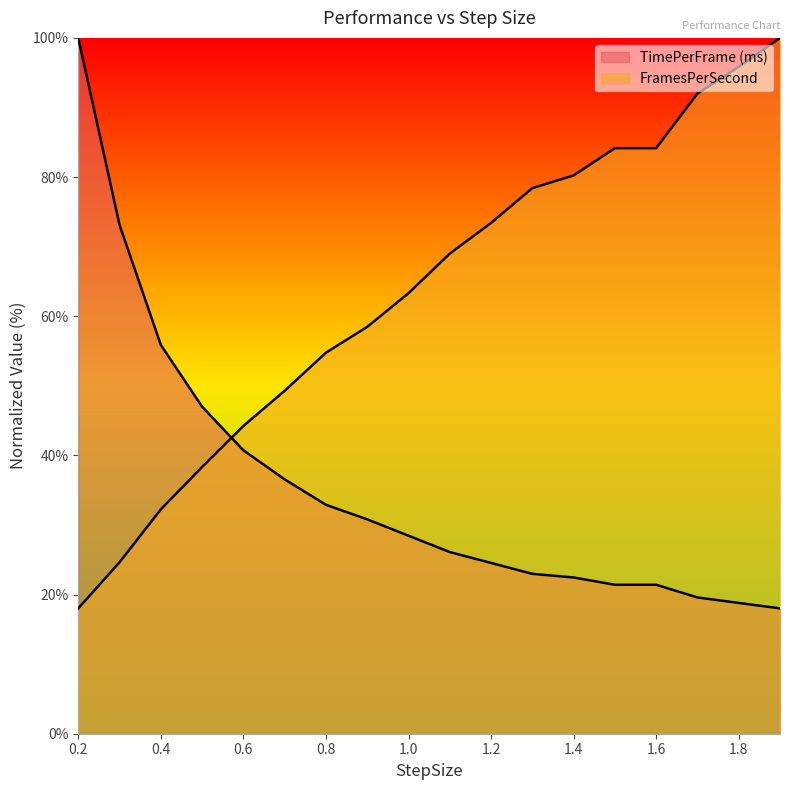

What is the total value across all series at 1.7?

111.6